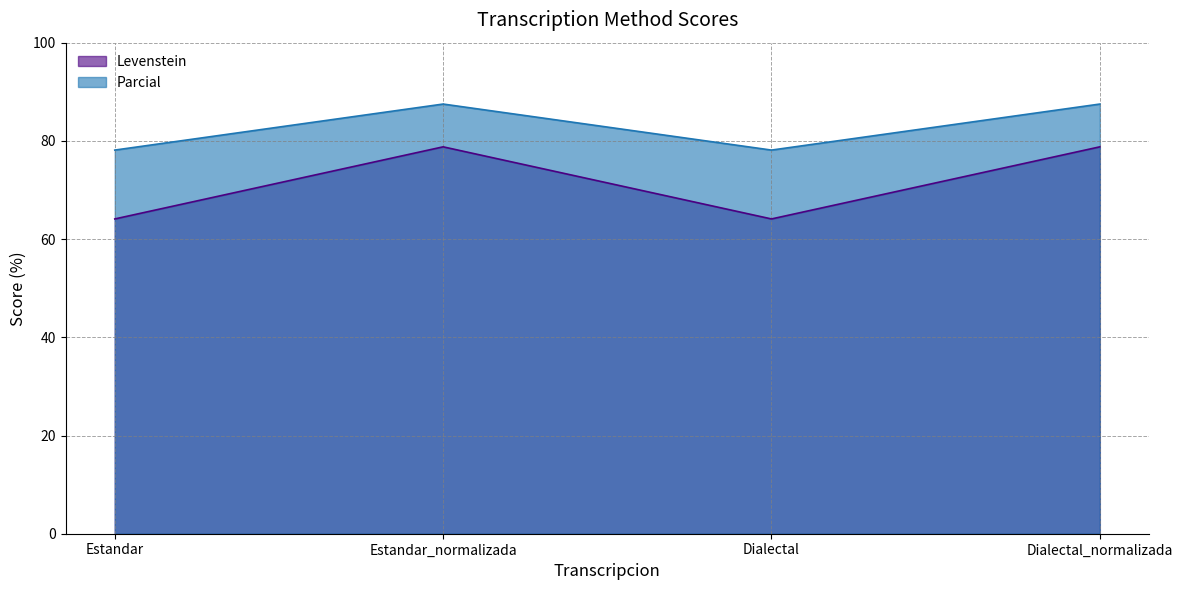

True or false: Levenstein has more than 2 interior local peaks.

False